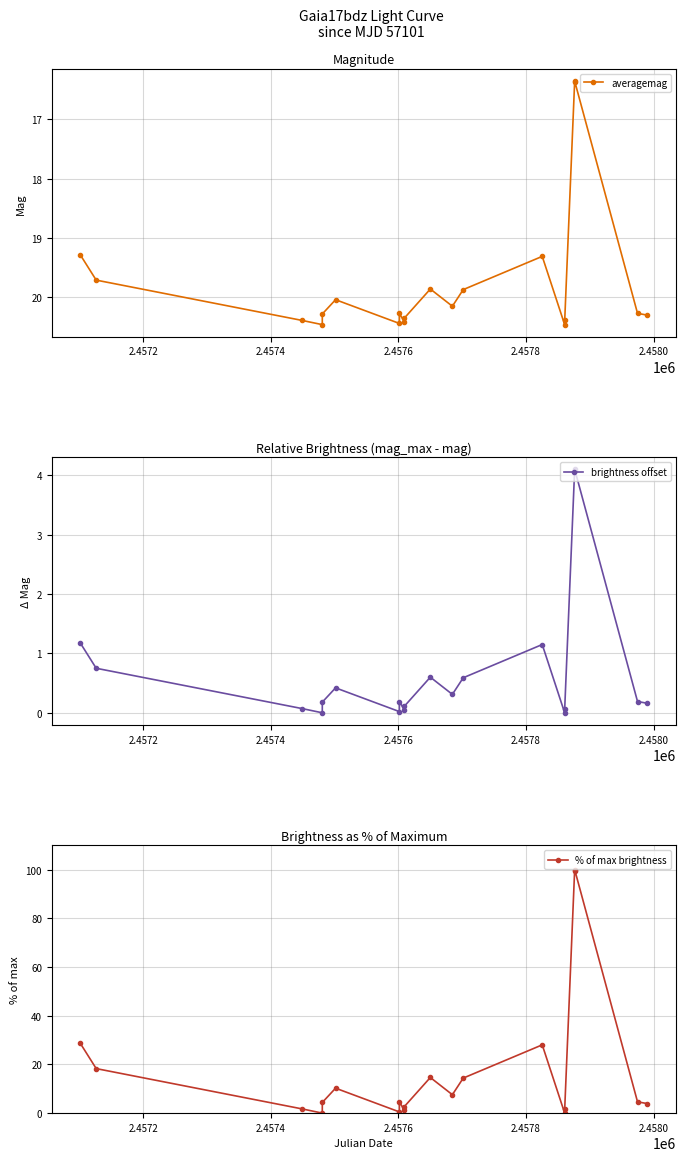

In averagemag, how many points are lower than both neighbors (excluding endpoints)?

5